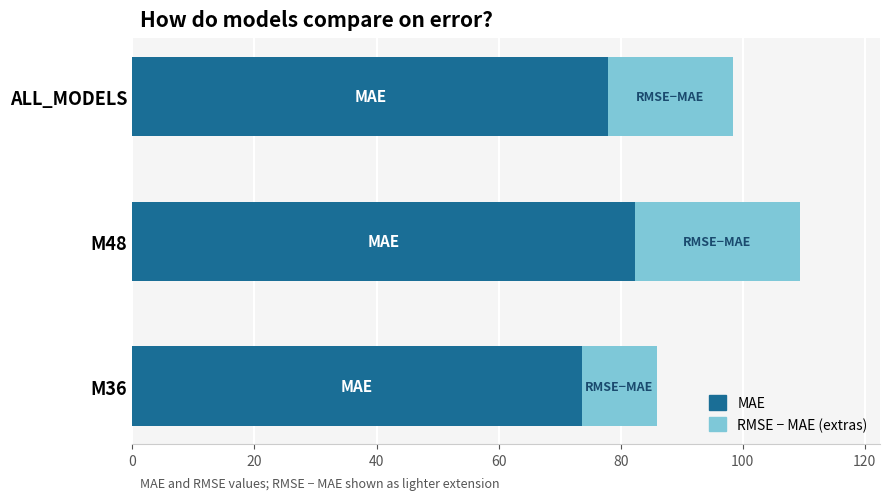

At which category is the sum across all series the highest?

M48